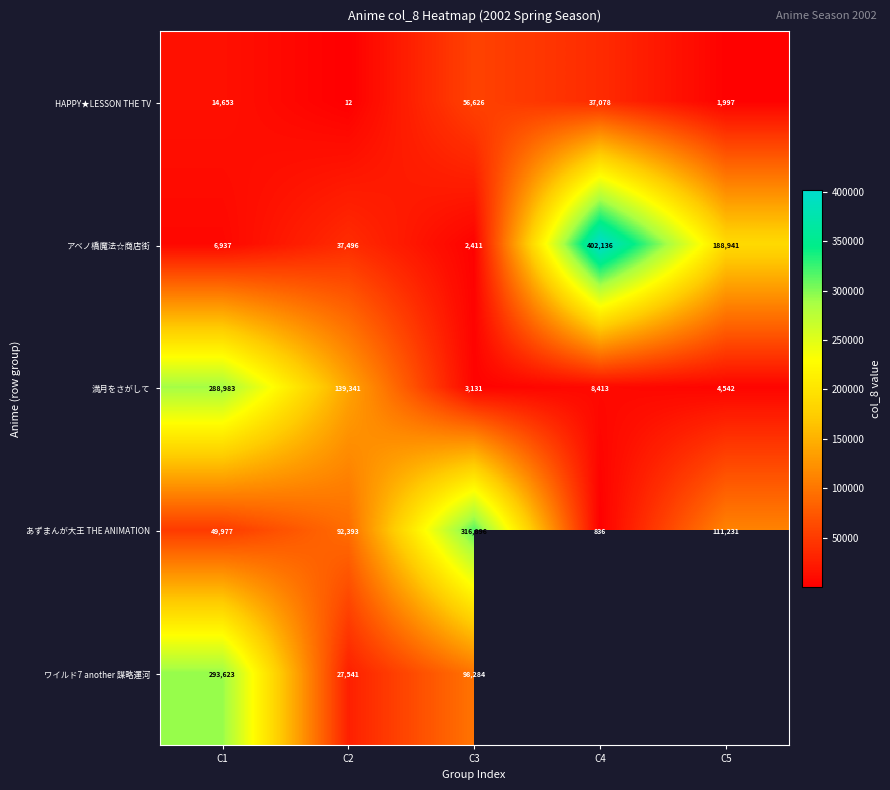

At how many categories does at least one series exceed 12807?

5